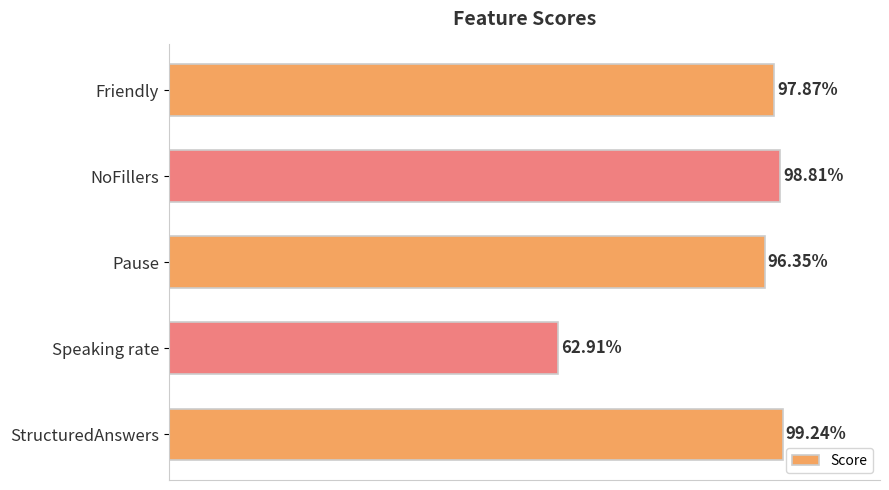

Does the chart contain any negative values?

No